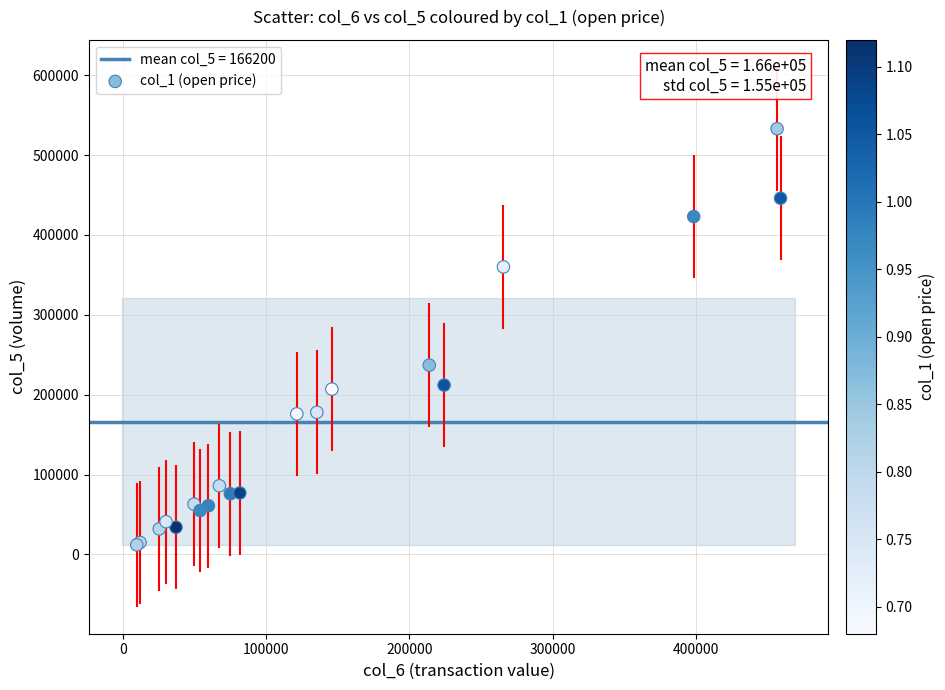

What Y value in the scatter plot is closest to 272500?

237000